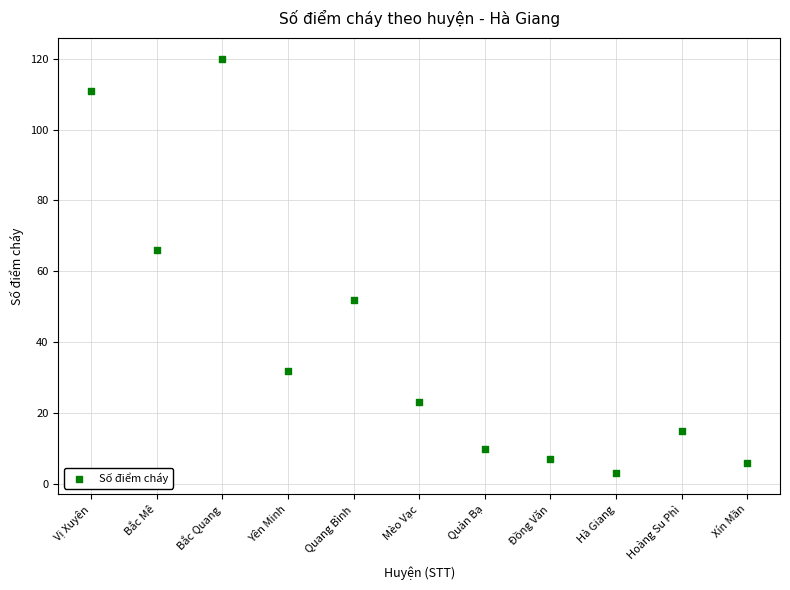

What Y value in the scatter plot is closest to 61?

66